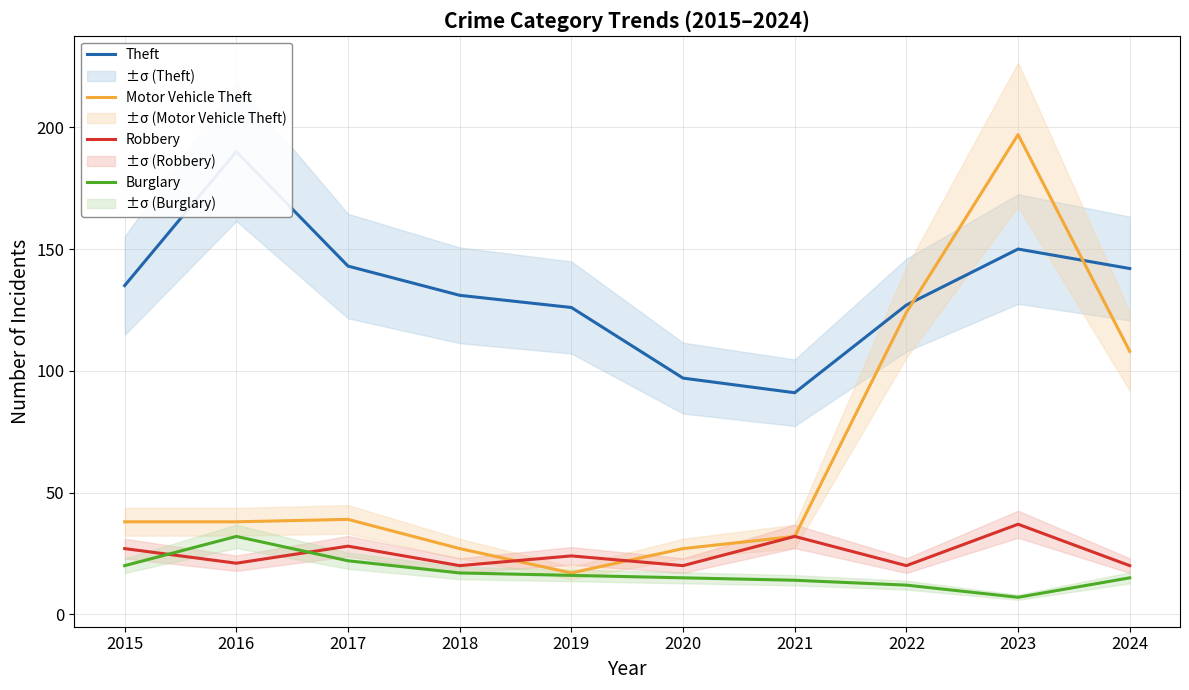

Does the chart have visible grid lines?

Yes